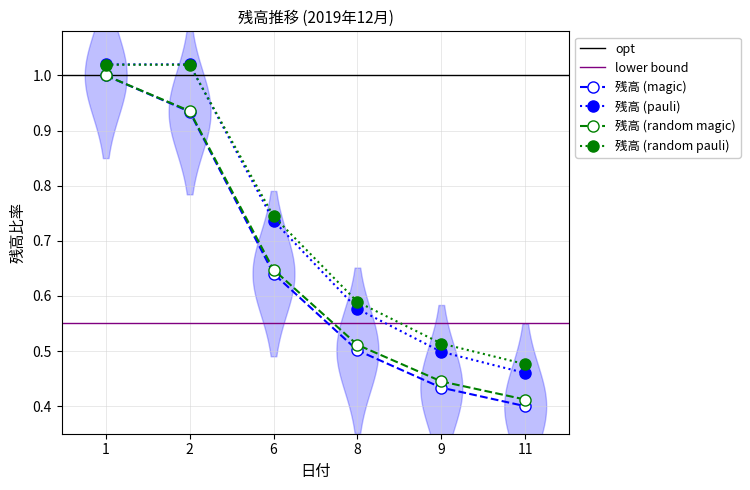

How many data points does each series have?

6